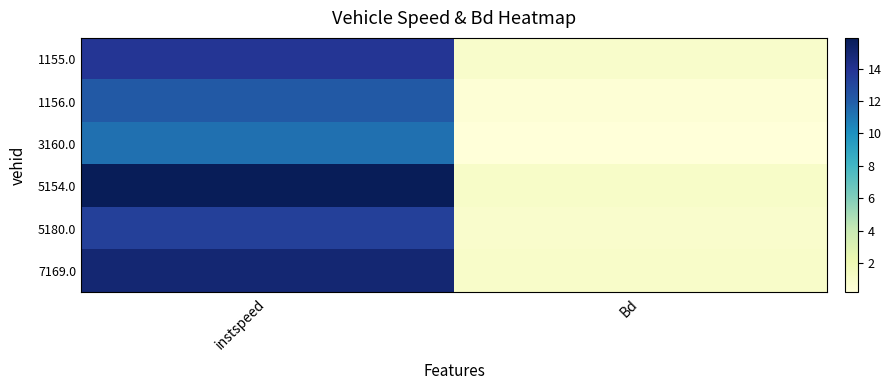

Count the number of data series in this chart.

6